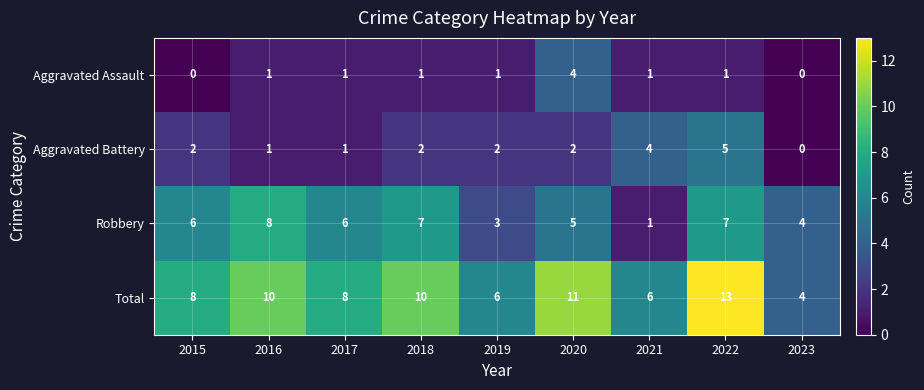

How many data points does each series have?

9